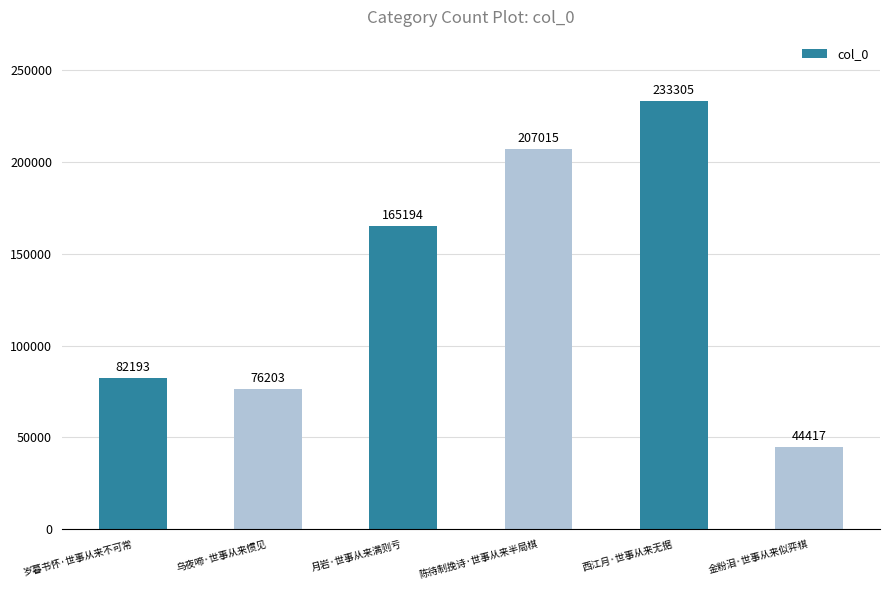

How many data points does each series have?

6